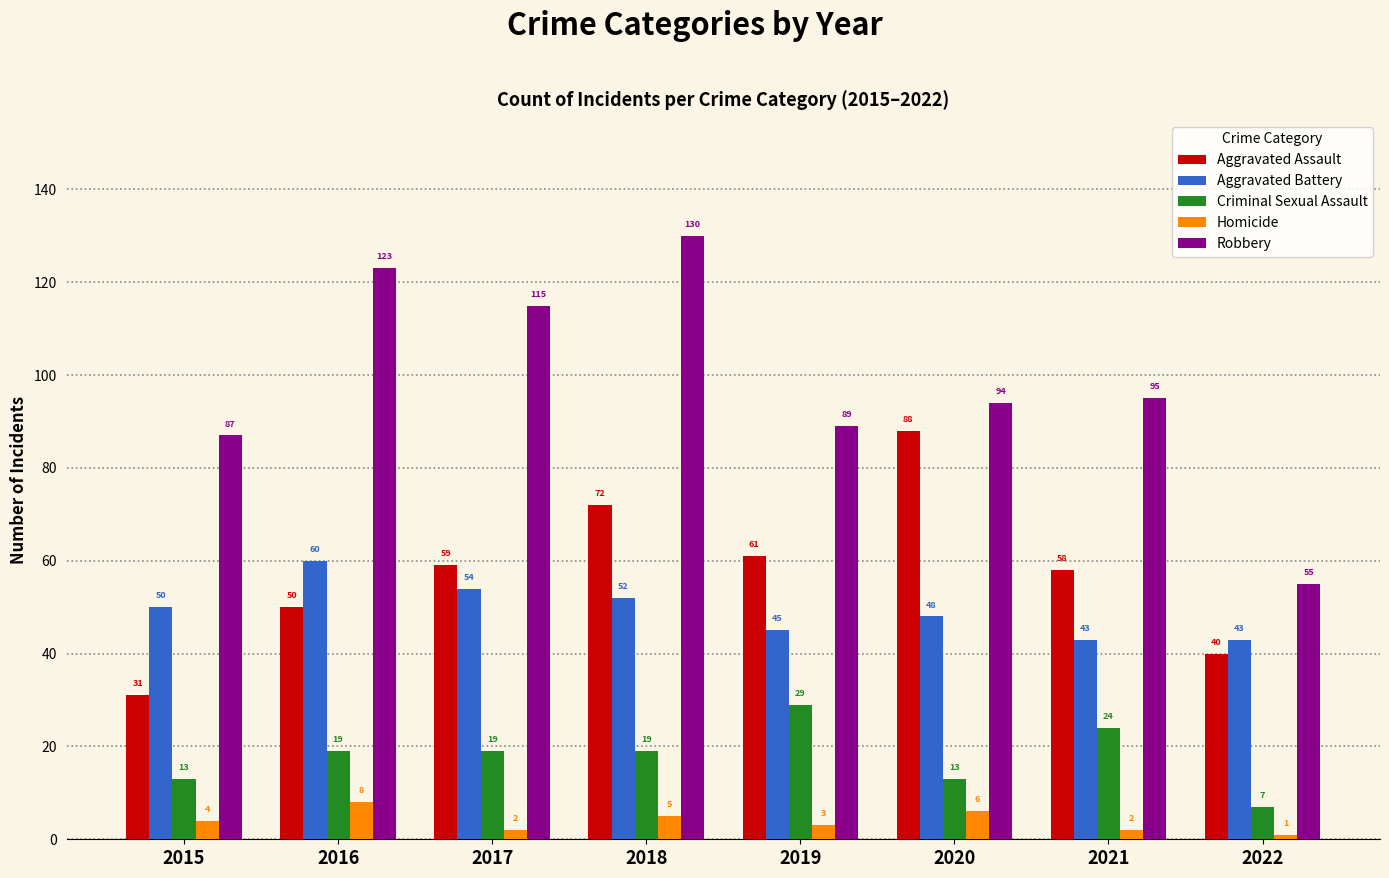

How many categories are shown in the chart?

8